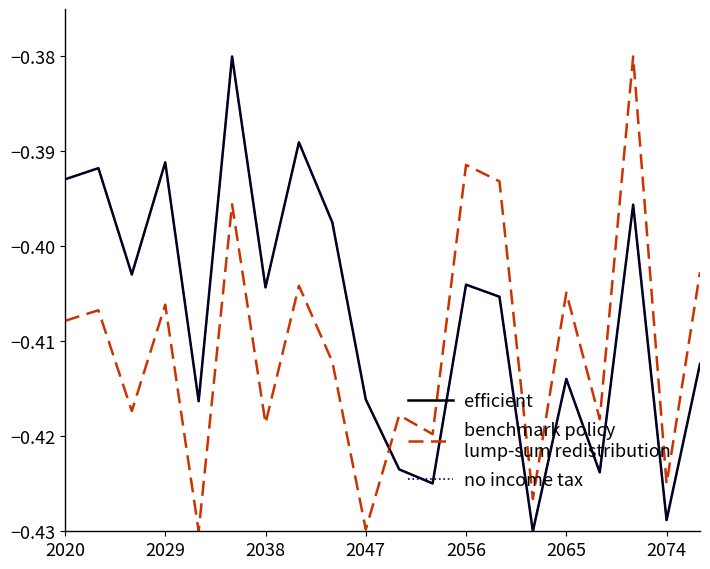

Does the chart display data point markers on the line(s)?

No